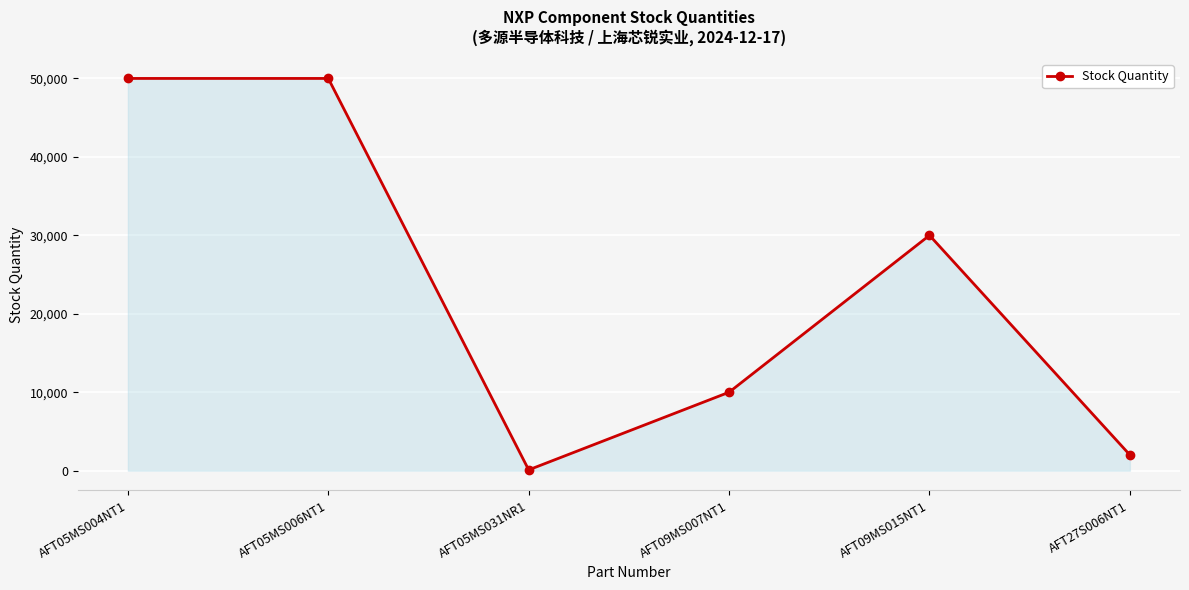

What is the greatest value displayed?

50000